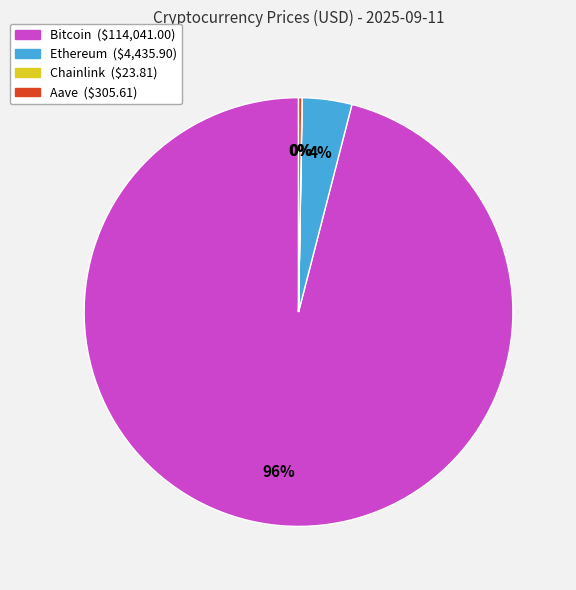

To the nearest percent, what is the average slice percentage?

25%